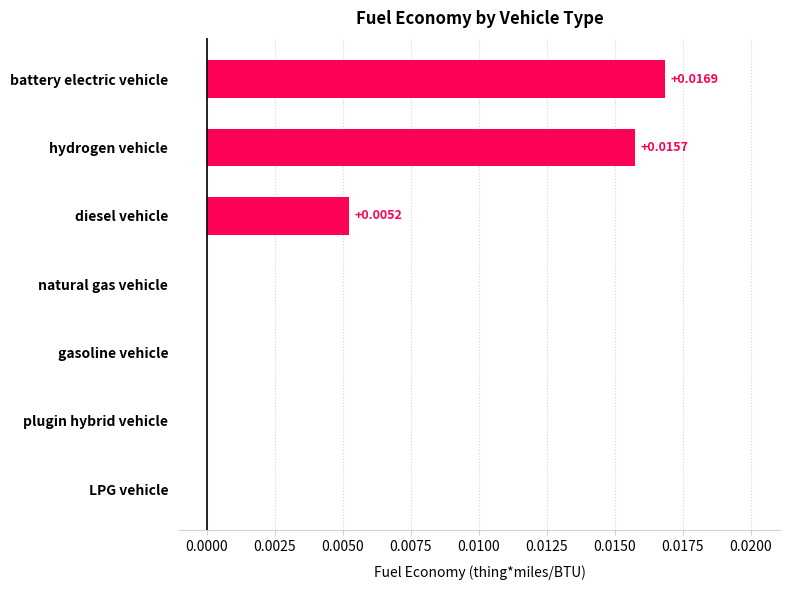

Which label corresponds to the largest value in the chart?

battery electric vehicle